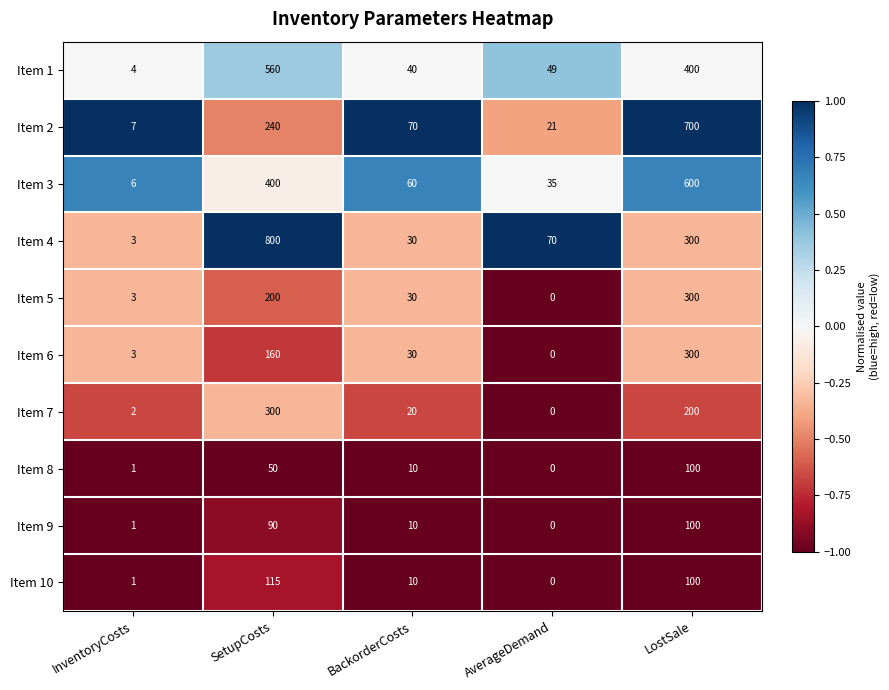

Which series has the largest range (max minus min)?

Item 4